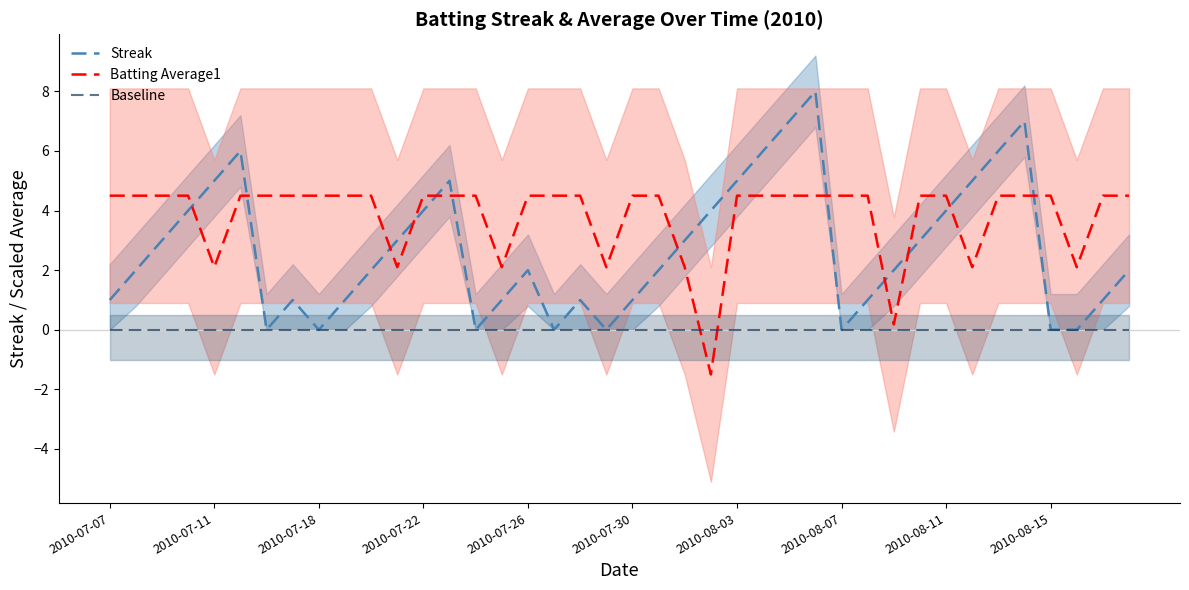

What is the value of the Streak point at the 28th from the left?

8.0